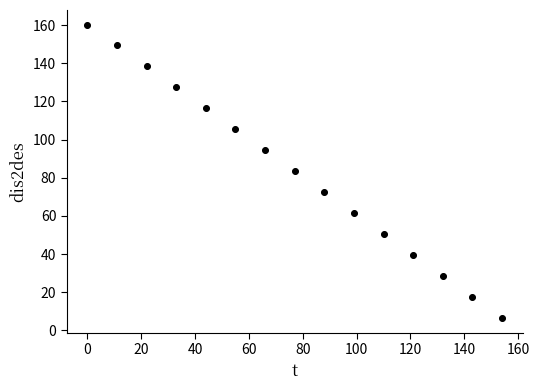

What is the range of X values (max minus min)?

154.0